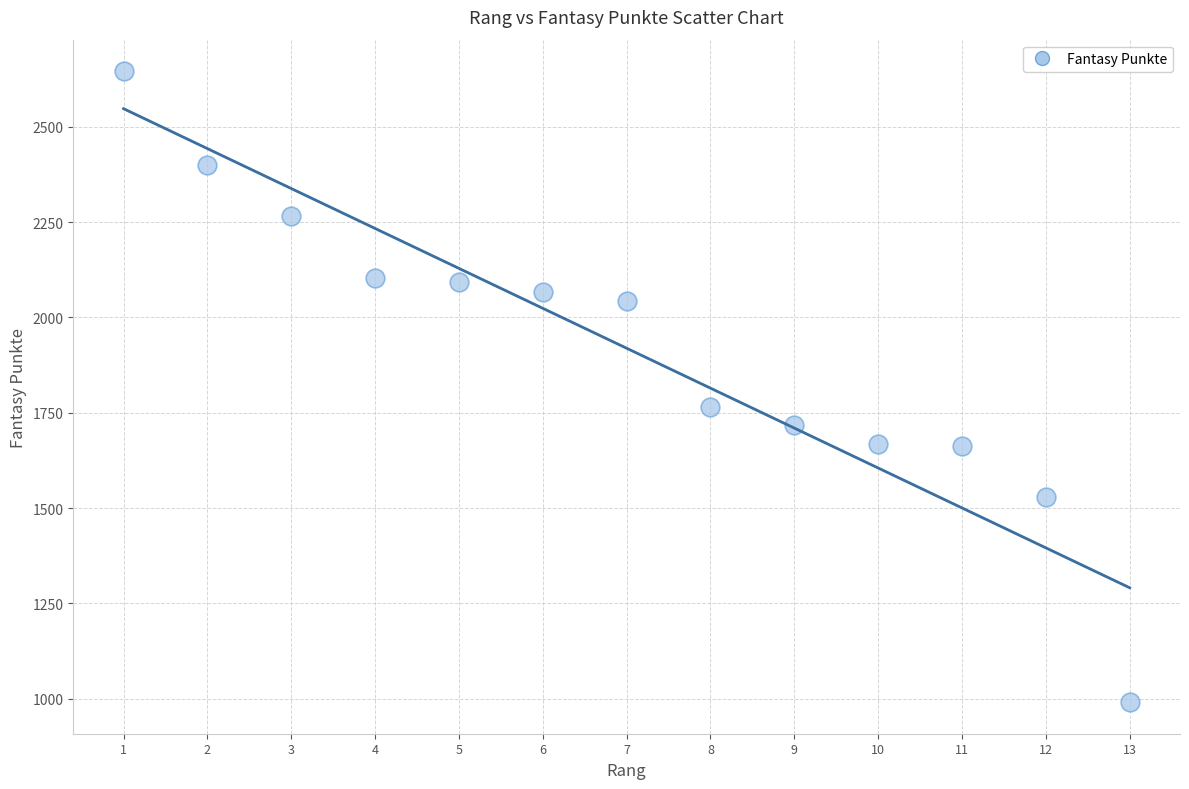

What is the range of Y values (max minus min)?

1655